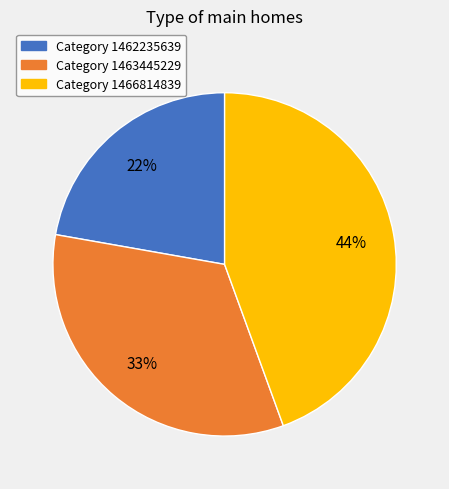

Is there any slice that represents more than half of the pie?

No